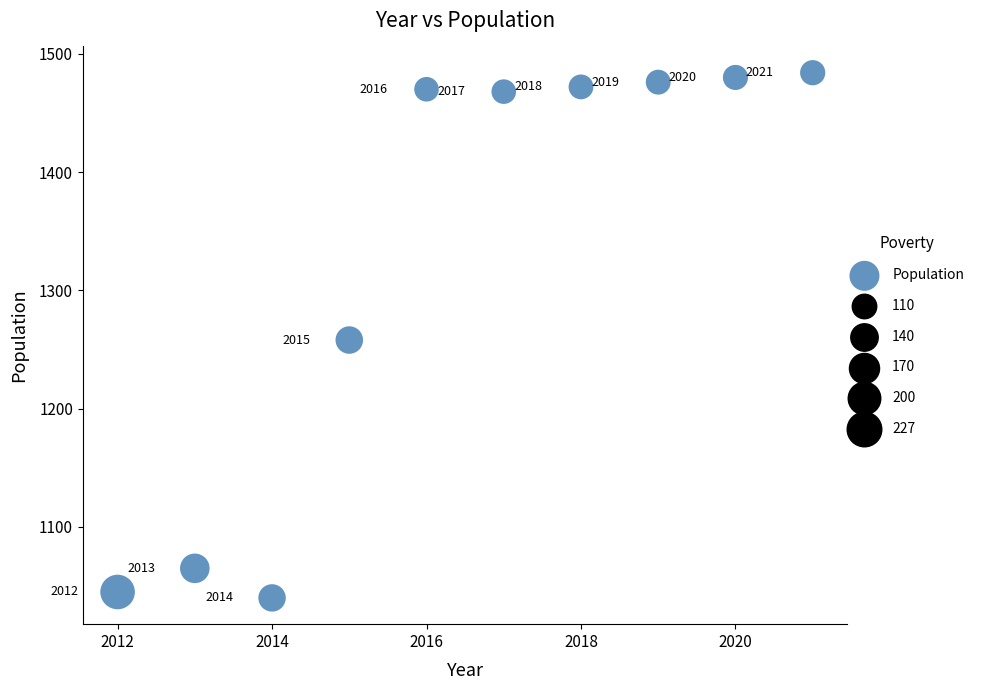

What Y value in the scatter plot is closest to 1262?

1258